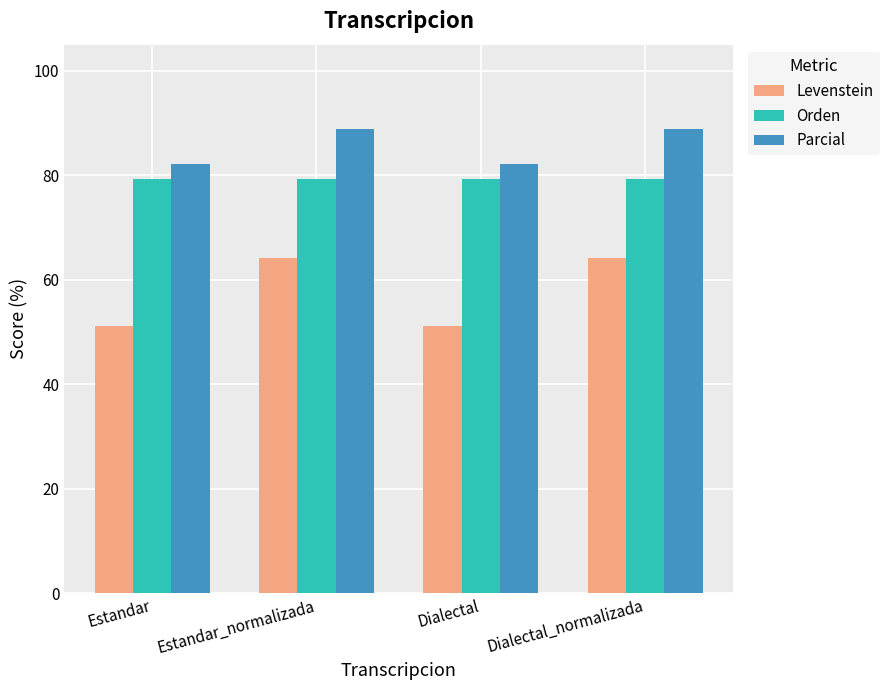

Reading left to right, extract all data points from this chart.

Levenstein: 51.1	64.1	51.1	64.1
Orden: 79.4	79.4	79.4	79.4
Parcial: 82.1	88.9	82.1	88.9